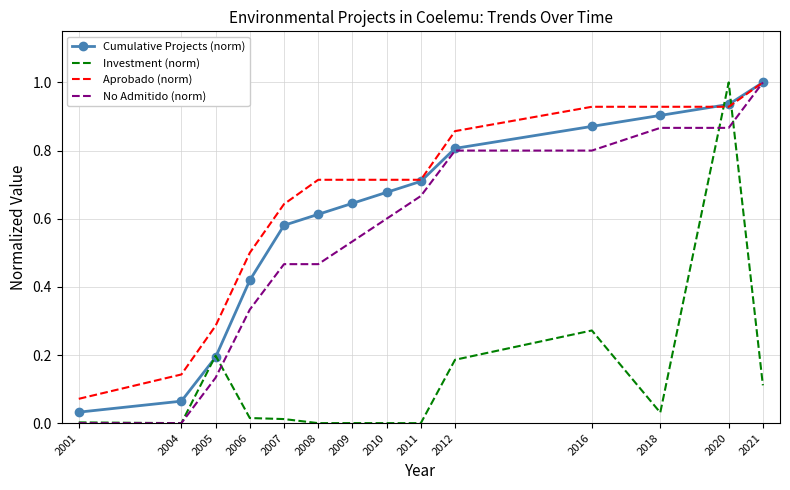

At 2009, list the series in order from largest to smallest.

Aprobado (norm), Cumulative Projects (norm), No Admitido (norm), Investment (norm)